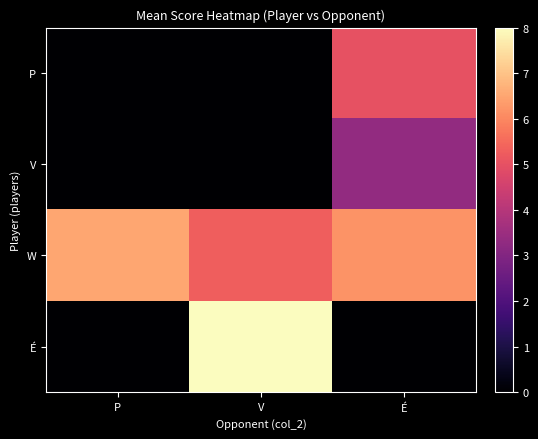

List the series in order of their peak value, highest first.

É, W, P, V